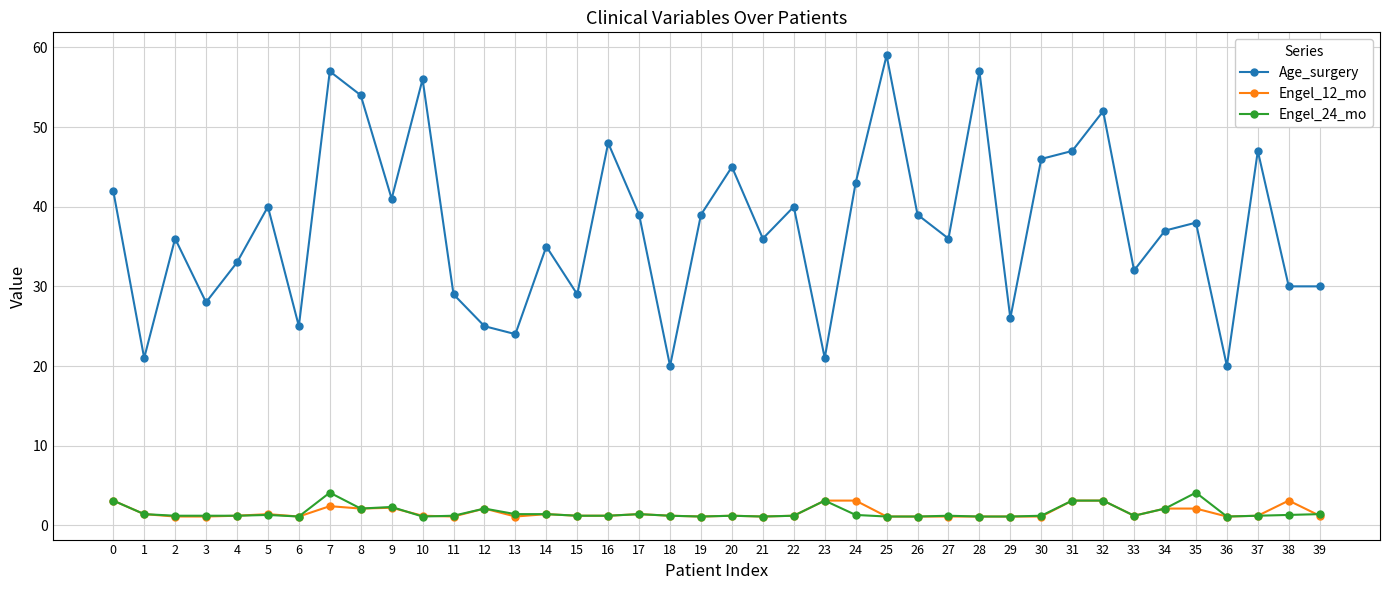

What is the highest value of the Engel_12_mo series?

3.1